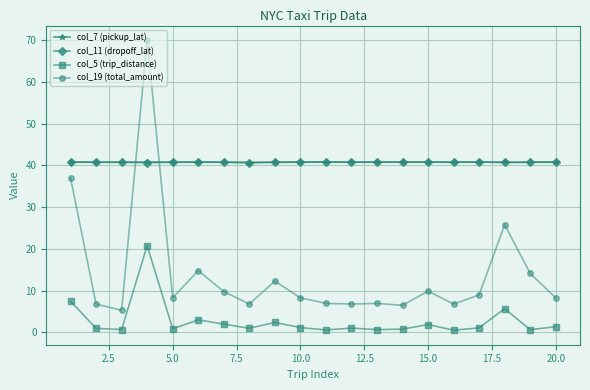

What is the value of the col_19 (total_amount) point at the 3rd from the left?

5.3